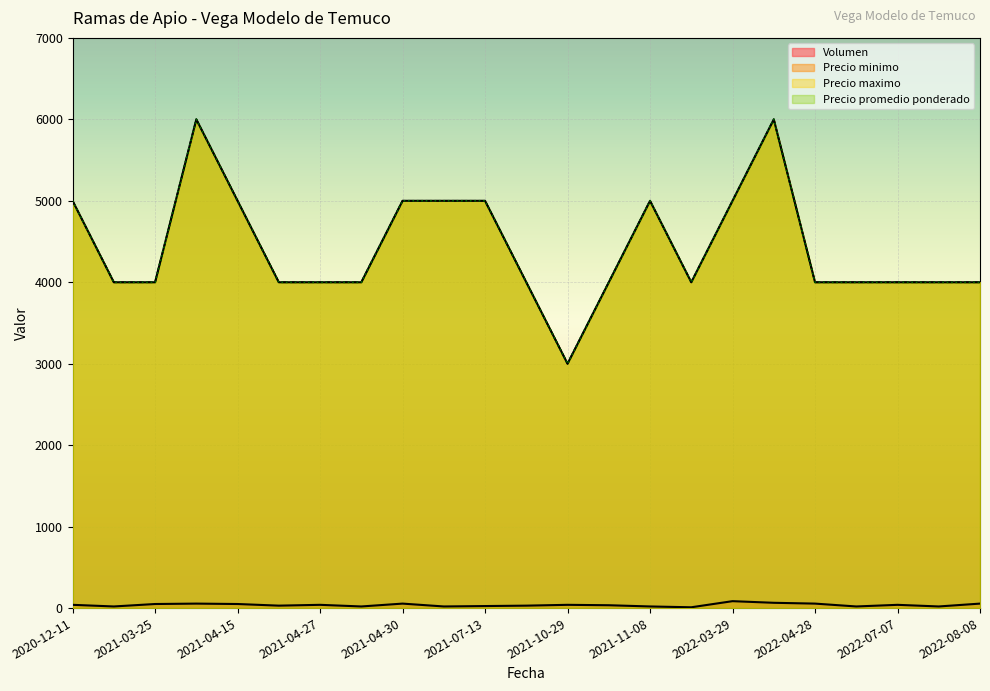

What is the label of the 23rd point from the left?

2022-08-08